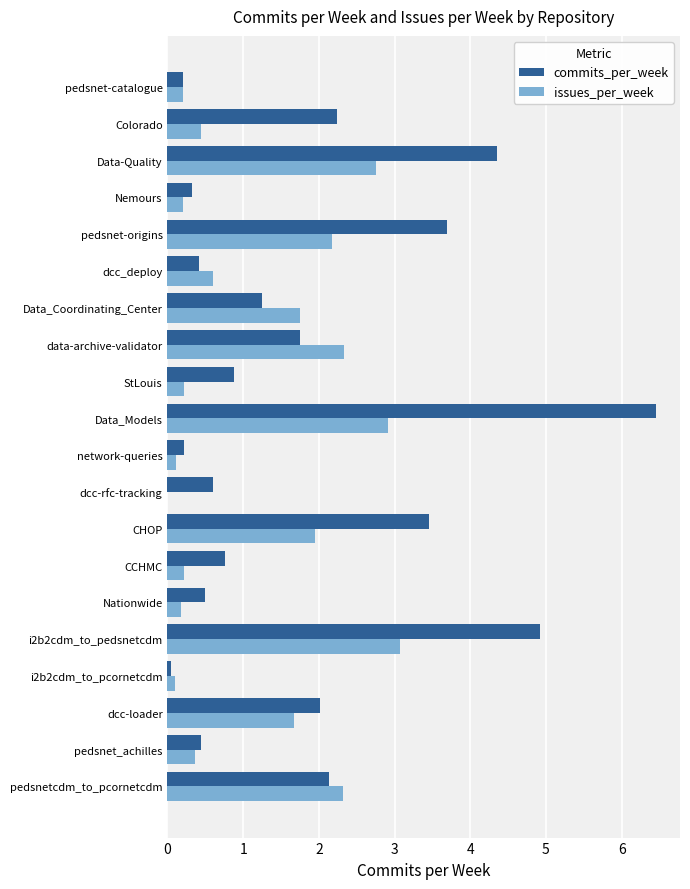

Count the number of data series in this chart.

2